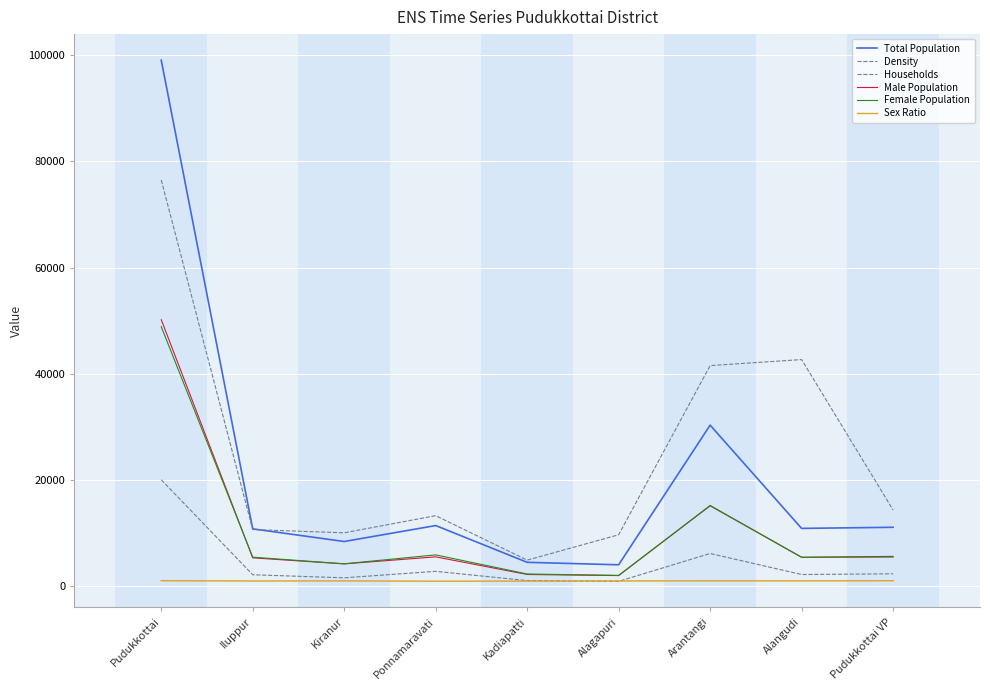

At which category is the sum across all series the highest?

Pudukkottai